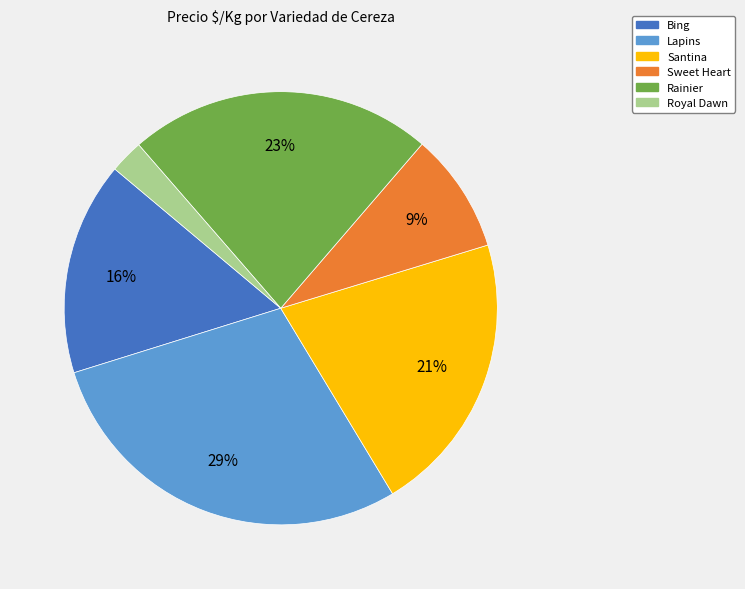

Is the sum of Santina and Bing greater than half?

No